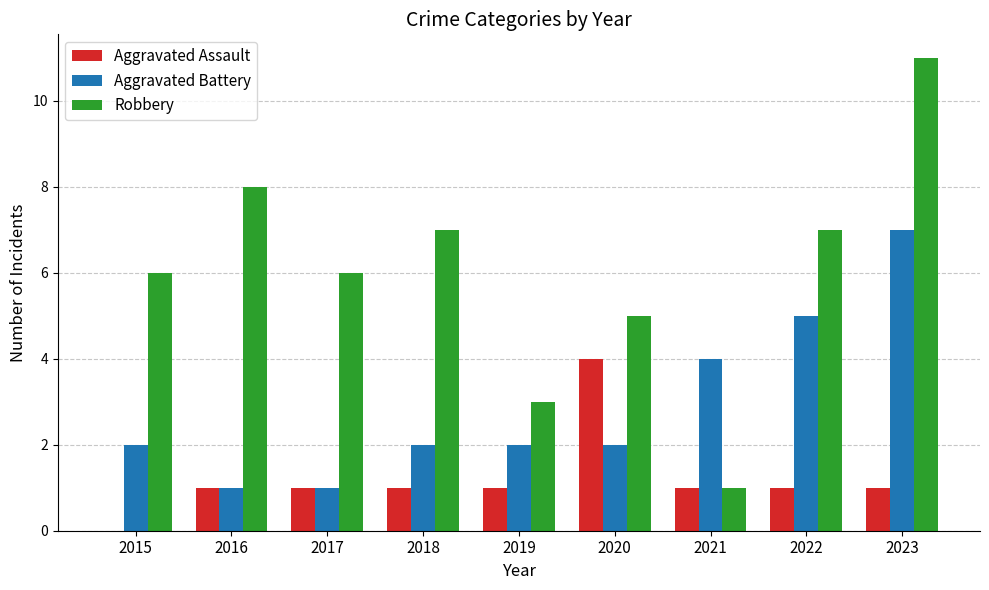

What value does the Robbery series have at 2017?

6